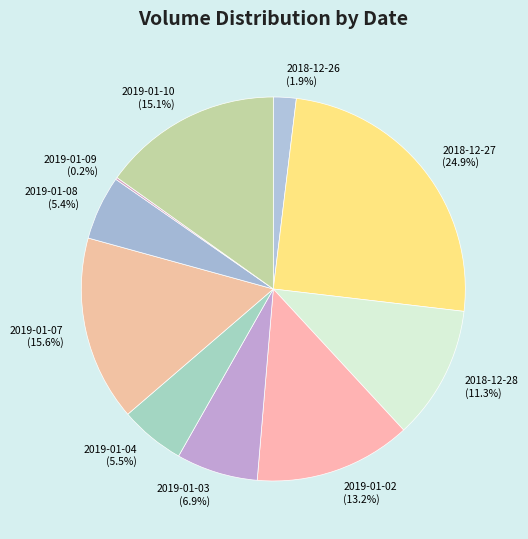

Does 2018-12-27 represent more than half of the total?

No